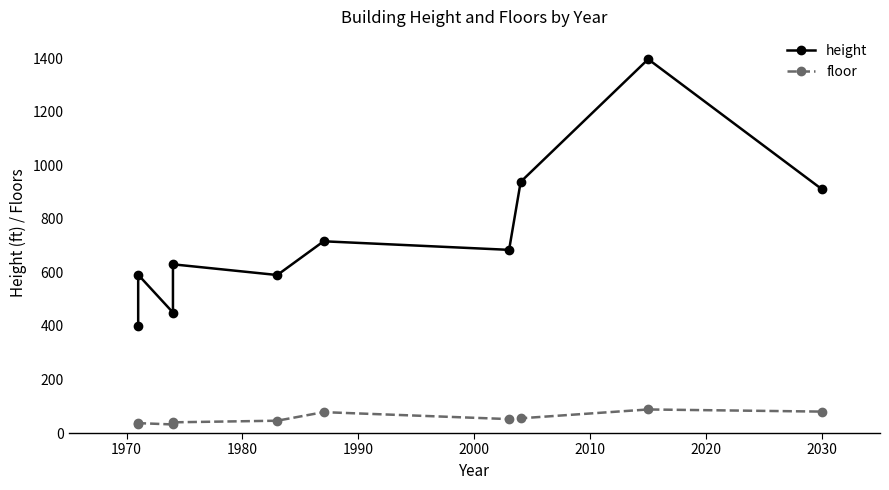

Does the chart display data point markers on the line(s)?

Yes